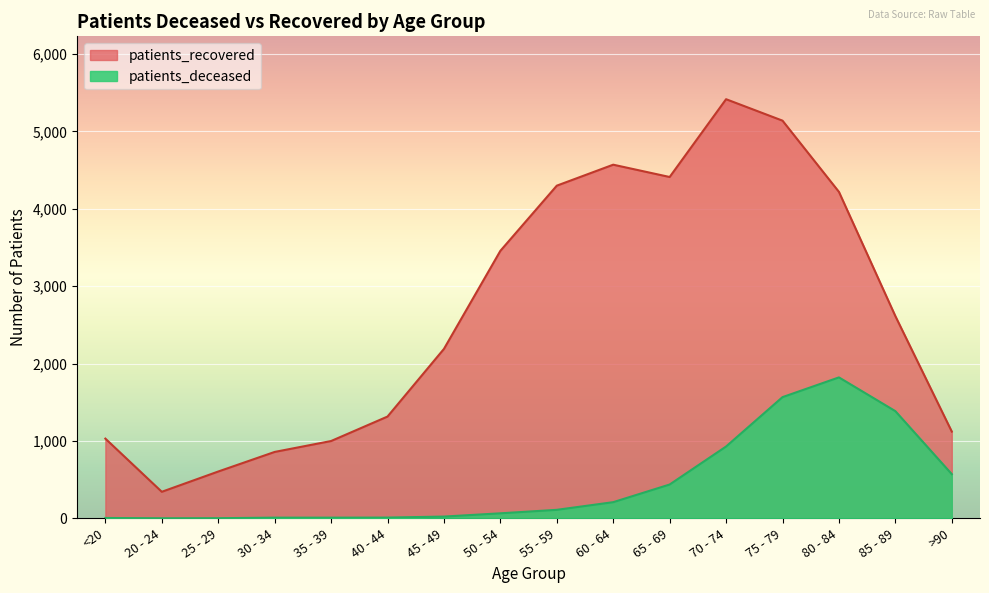

Reading left to right, what are all the values shown in this chart?

patients_deceased: <20=5	20 - 24=1	25 - 29=2	30 - 34=9	35 - 39=9	40 - 44=10	45 - 49=23	50 - 54=65	55 - 59=110	60 - 64=209	65 - 69=437	70 - 74=928	75 - 79=1566	80 - 84=1821	85 - 89=1385	>90=571
patients_recovered: <20=1030	20 - 24=343	25 - 29=605	30 - 34=858	35 - 39=999	40 - 44=1315	45 - 49=2189	50 - 54=3456	55 - 59=4298	60 - 64=4569	65 - 69=4410	70 - 74=5415	75 - 79=5138	80 - 84=4218	85 - 89=2613	>90=1121